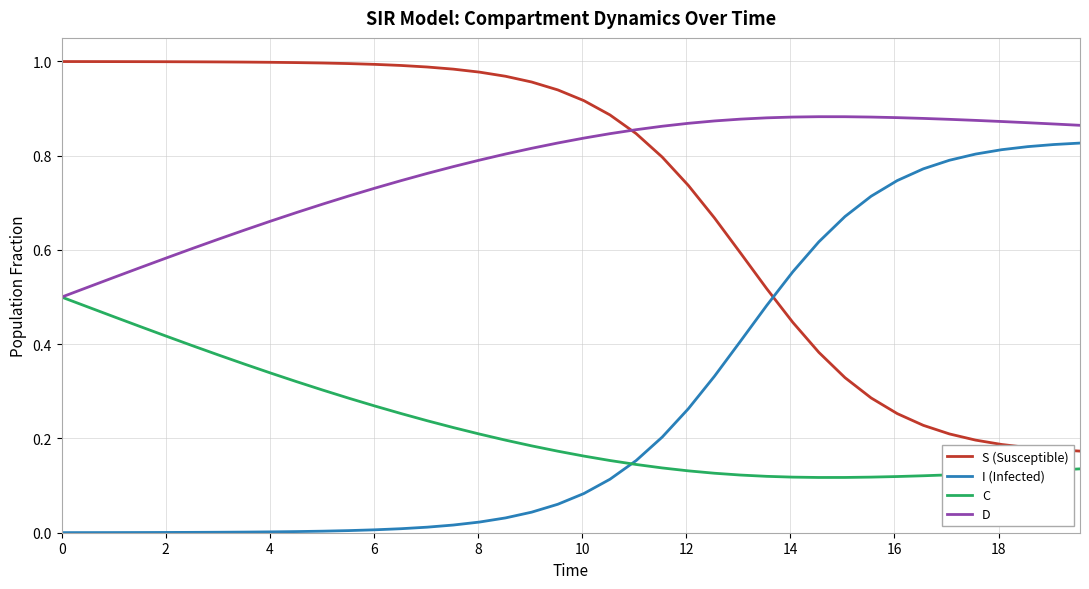

True or false: C and S (Susceptible) intersect in this chart.

False